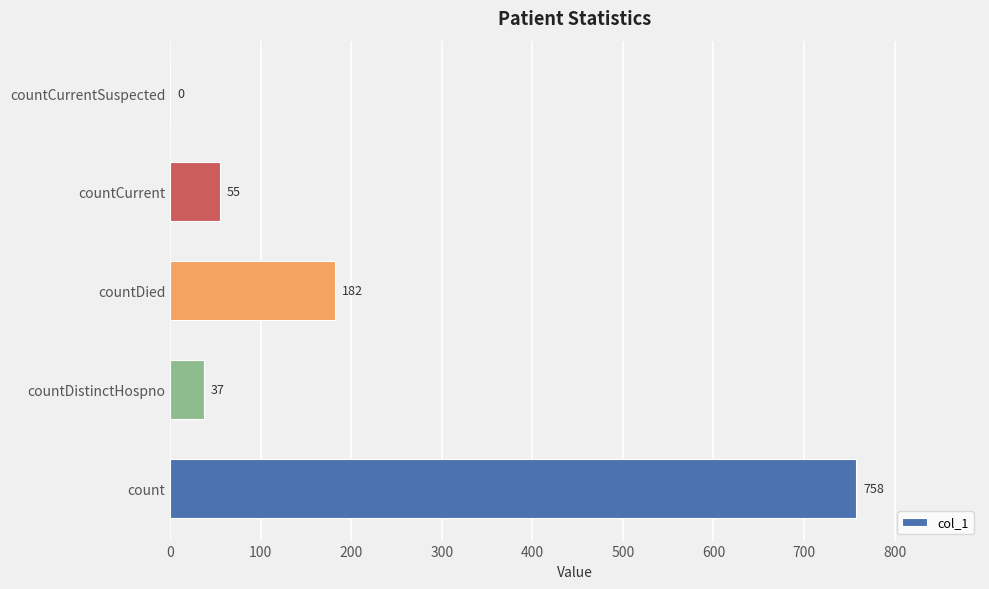

What is the sum of the values at countCurrentSuspected and countCurrent?

55